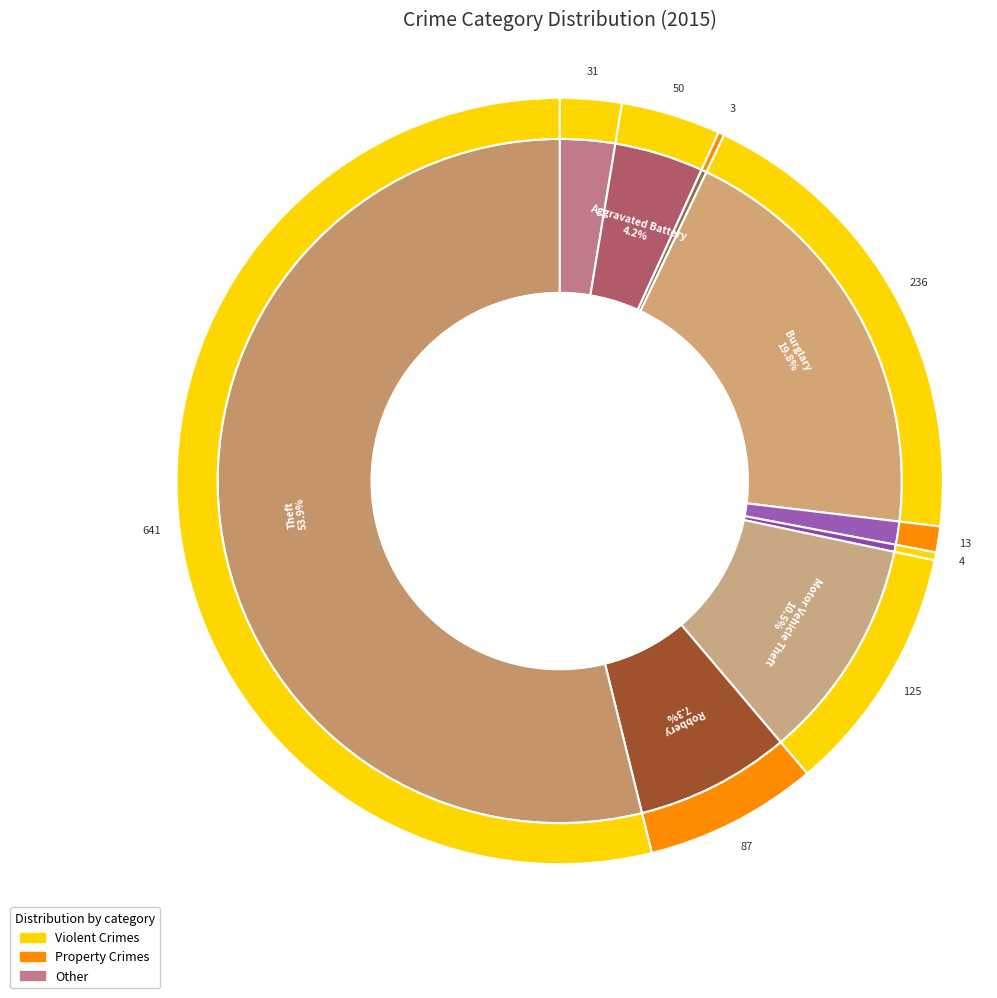

How many slices are in this pie chart?

9